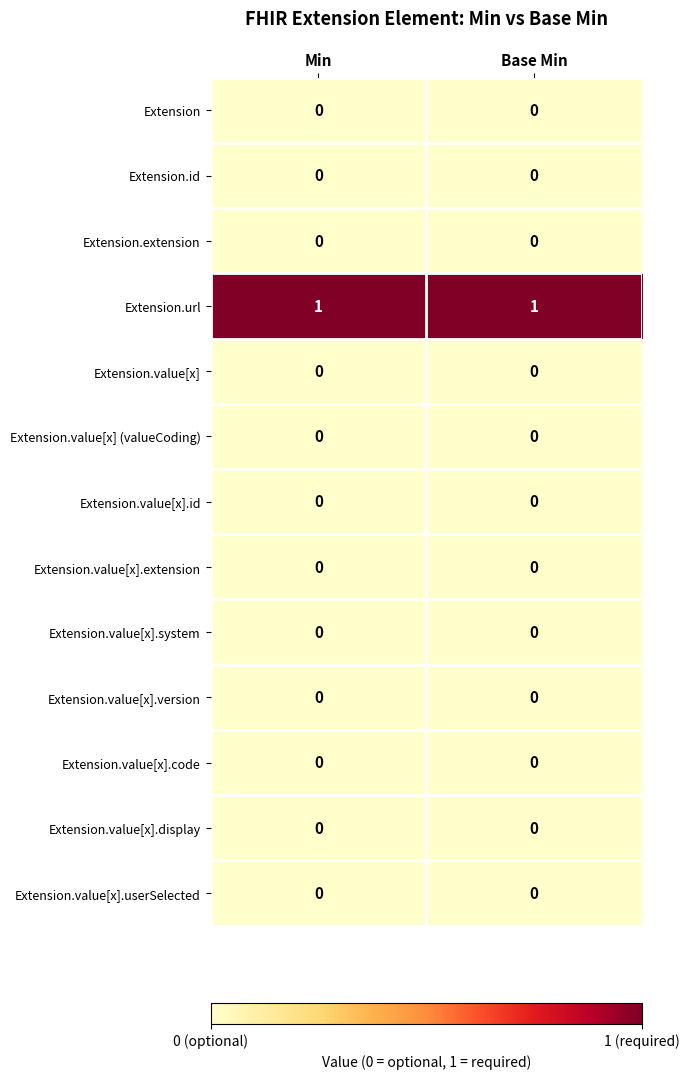

At how many categories does at least one series exceed 0?

2